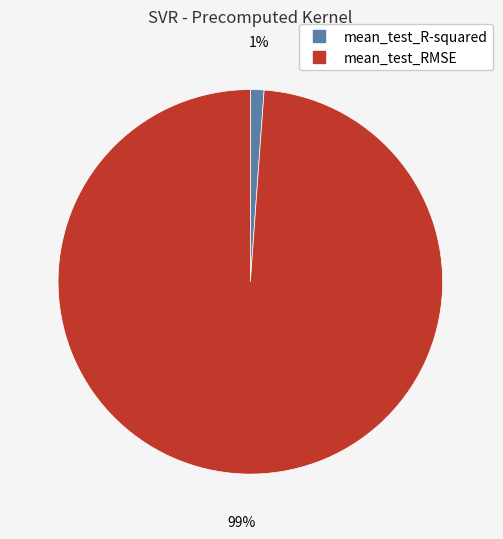

True or false: mean_test_R-squared accounts for 9% of the total.

False